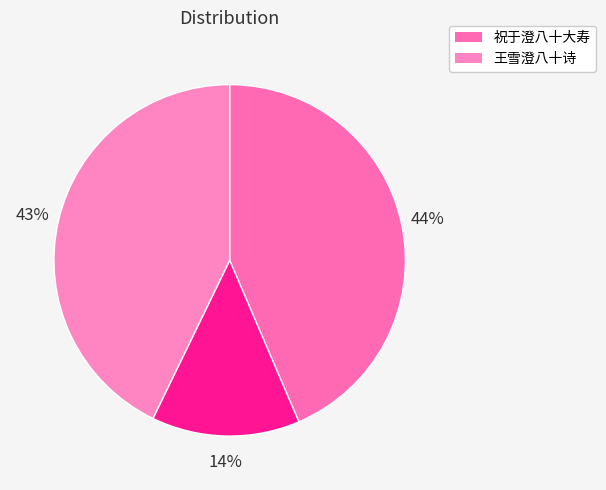

Does any single category account for the majority?

No